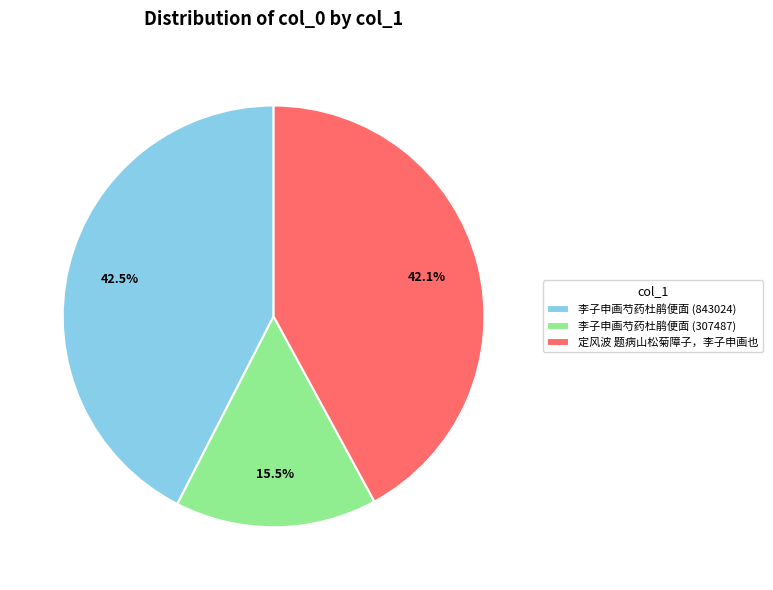

Which category has the smallest portion of the pie?

李子申画芍药杜鹃便面 (307487)